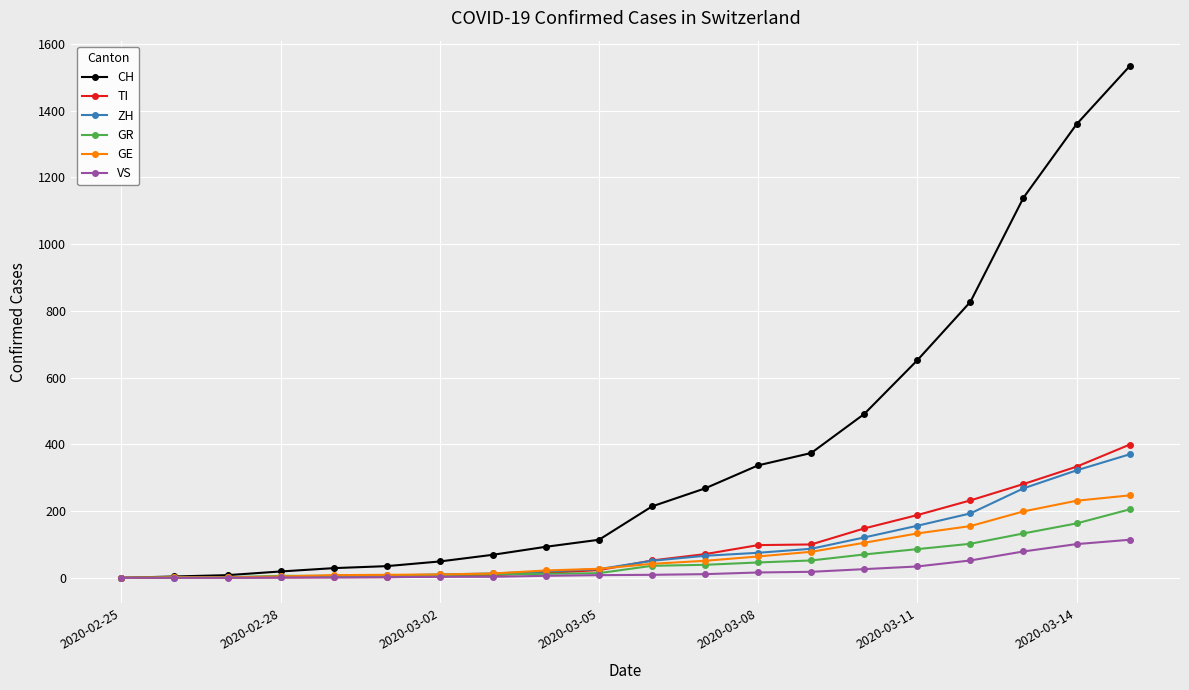

Which series has the widest spread of values?

CH